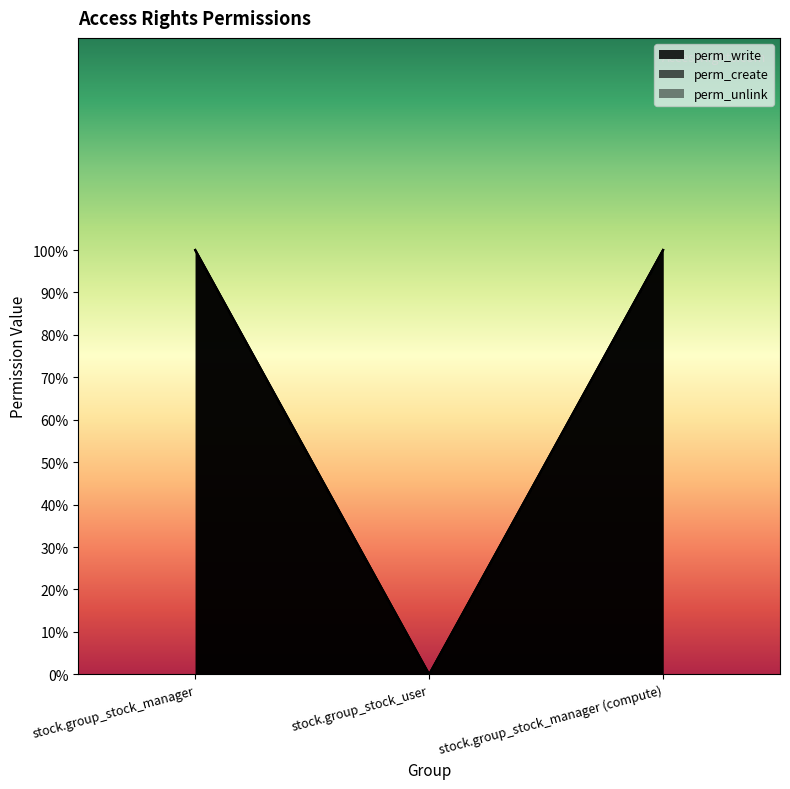

The perm_unlink series shows 0 at stock.group_stock_manager (compute). True or false?

False